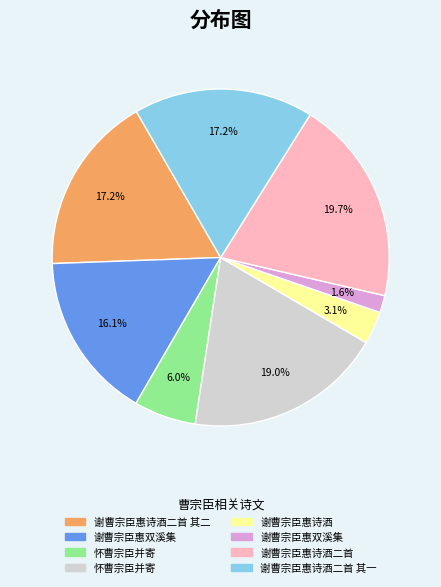

Is there a majority slice in this chart?

No